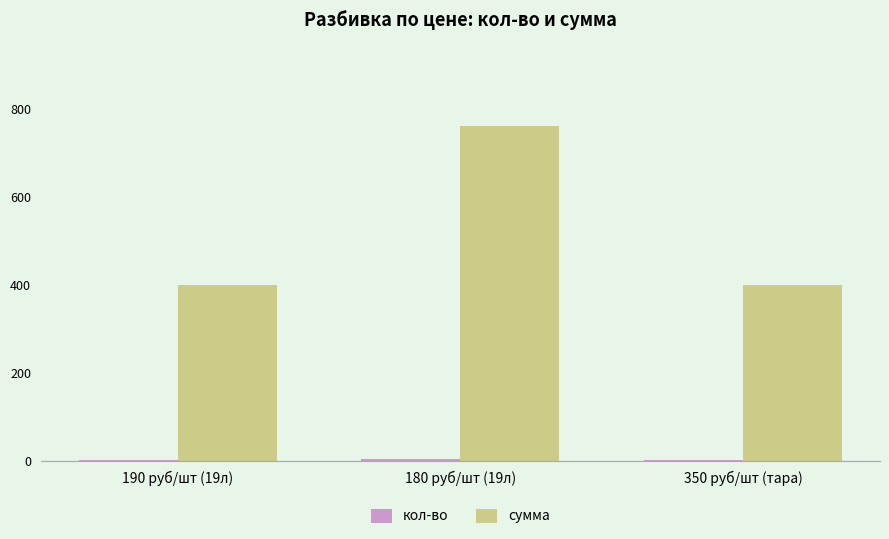

Count the number of categories in the chart.

3